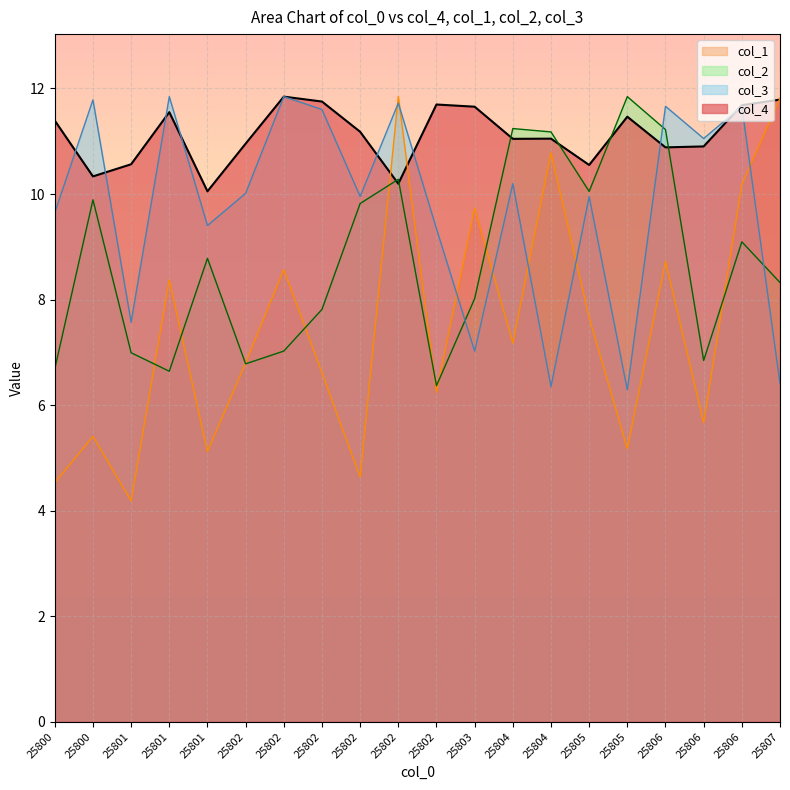

What is the lowest value of the col_1 series?

4.2